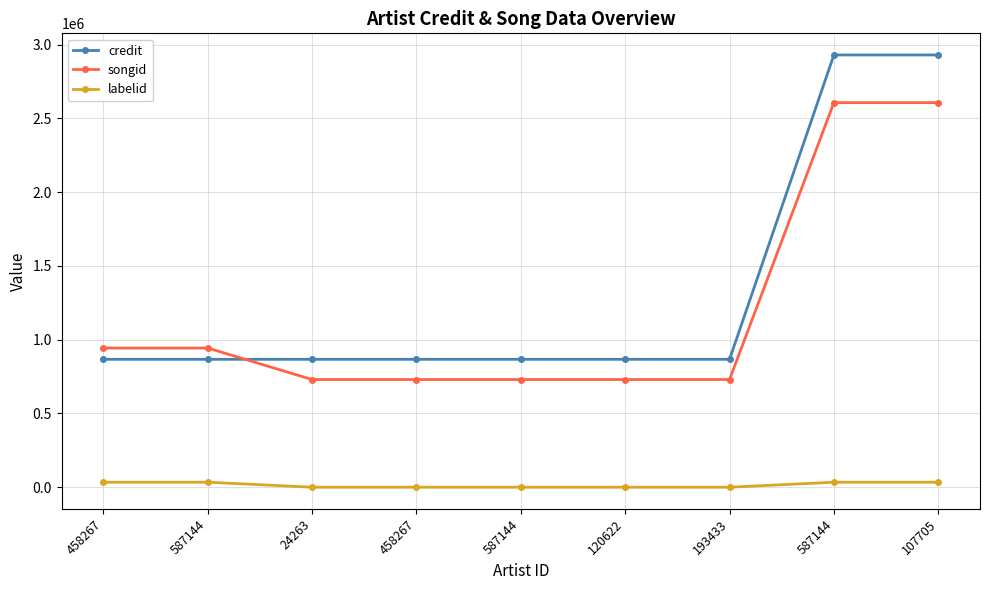

What are all the series names shown in the legend?

credit, songid, labelid